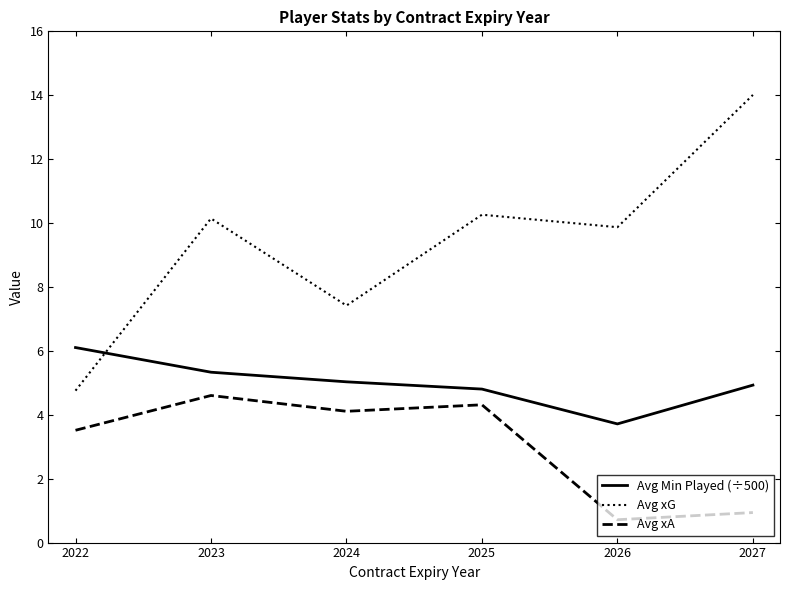

Which category has the highest value in the Avg Min Played (÷500) series?

2022